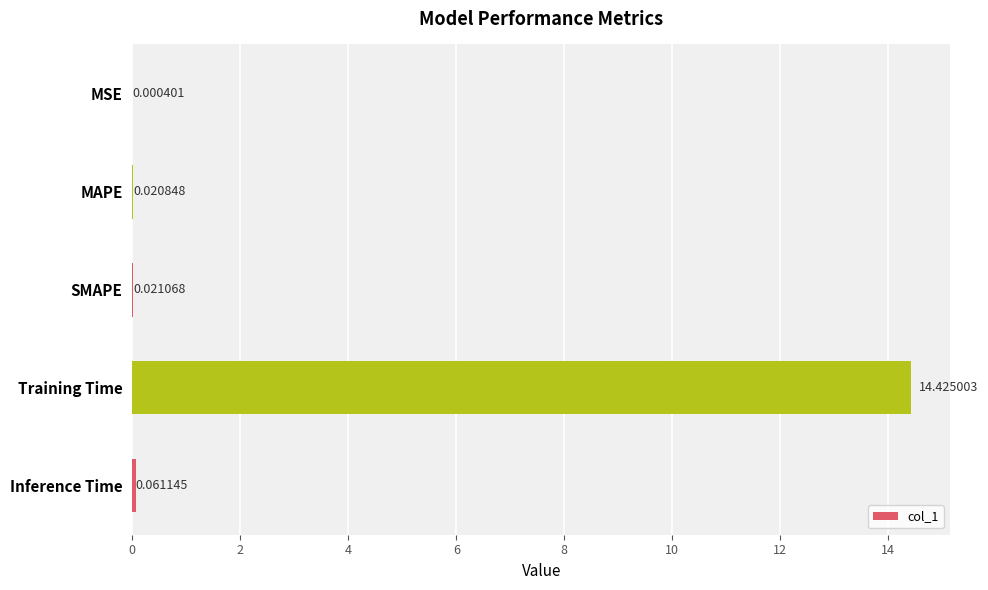

What is the sum of all values?

14.5